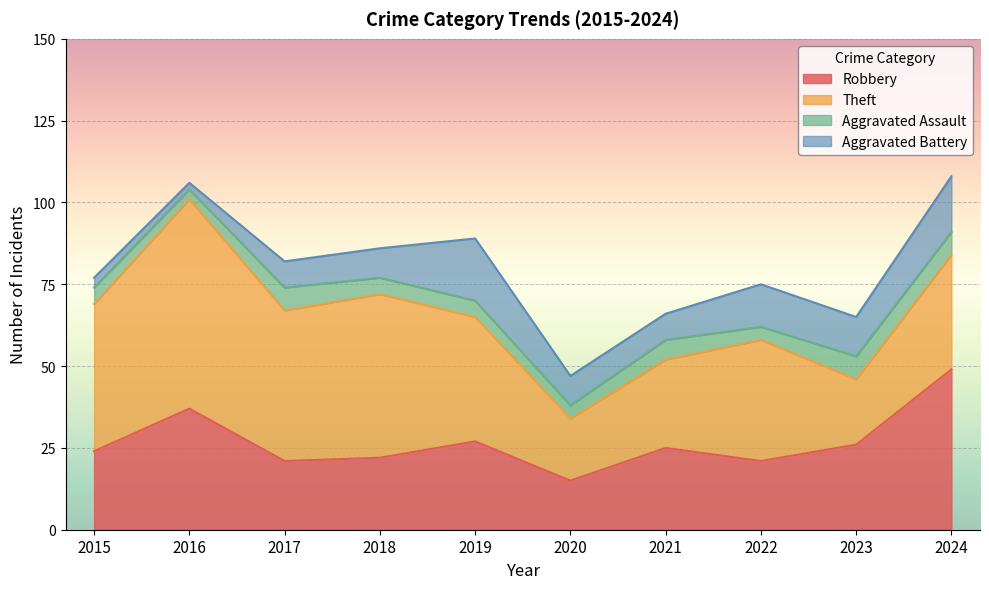

List the labels in order of Aggravated Battery value, smallest first.

2016, 2015, 2017, 2021, 2018, 2020, 2023, 2022, 2024, 2019